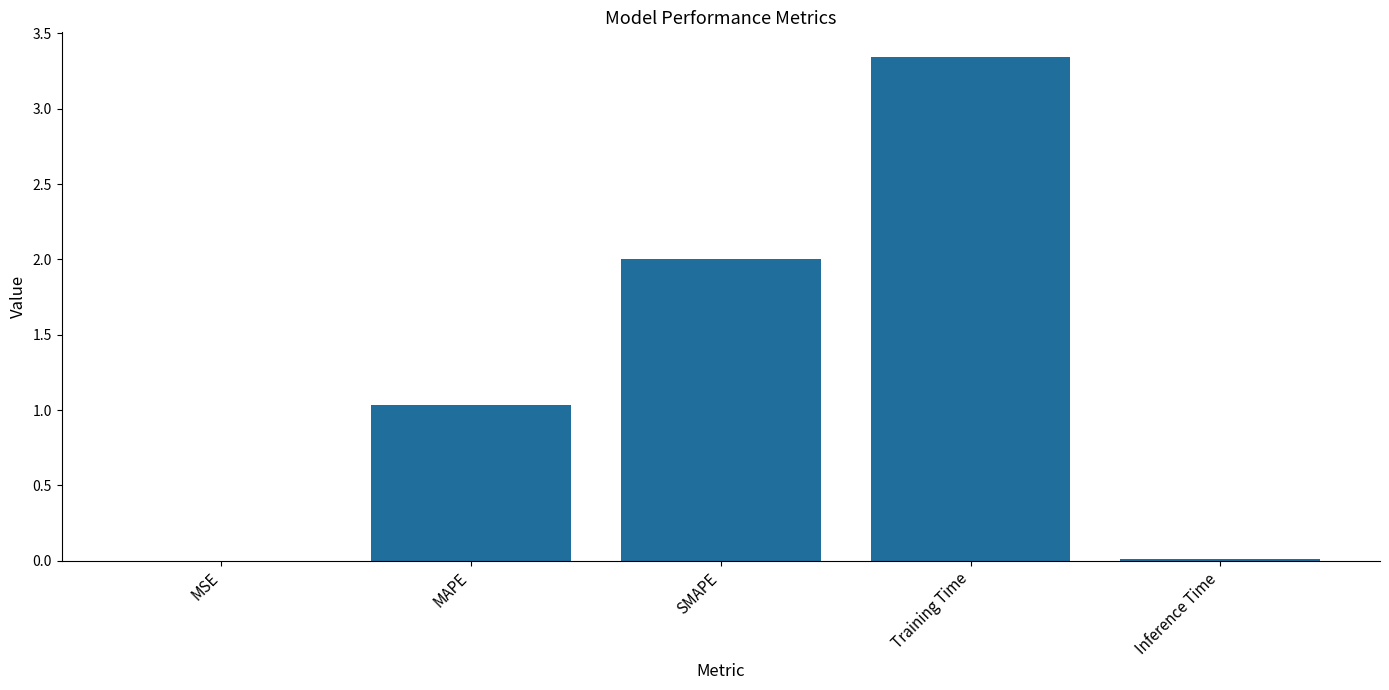

Between MSE and Training Time, which is larger?

Training Time